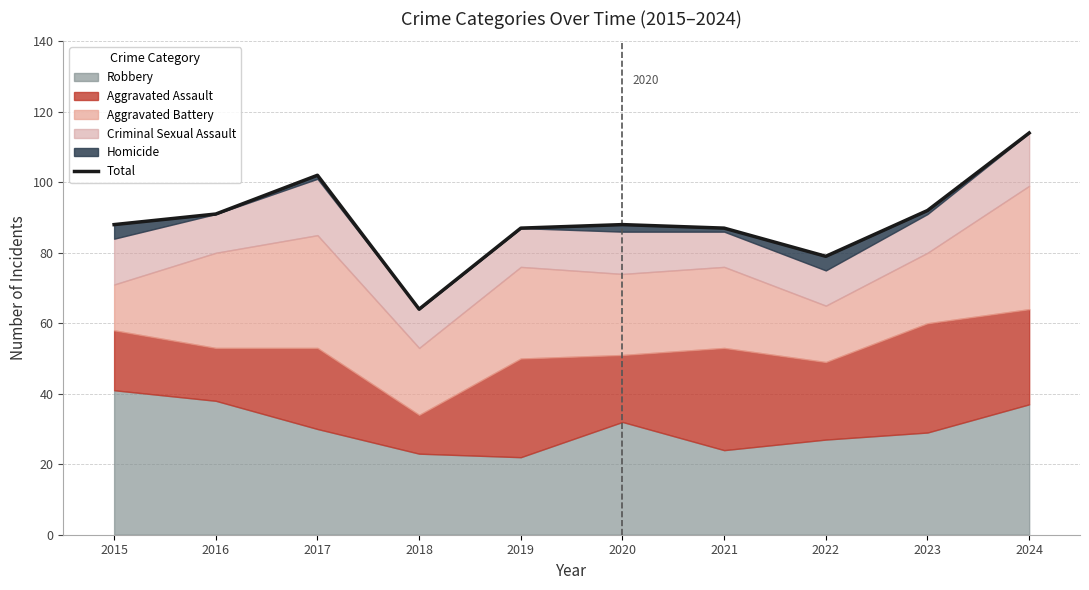

Read the value at 2017, to the nearest 5.

100